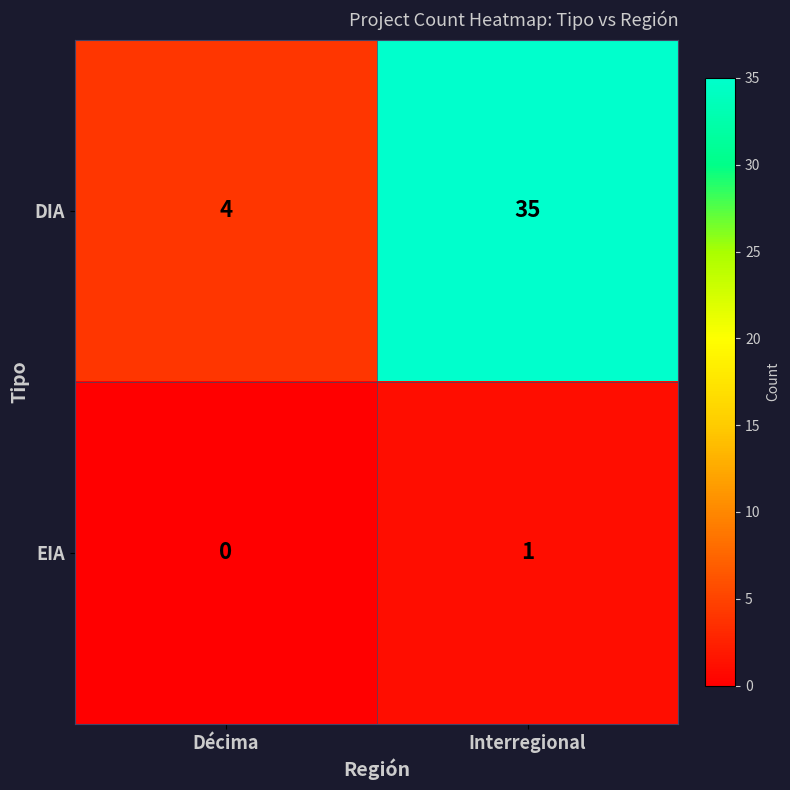

Rank the series by their average value, from highest to lowest.

DIA, EIA